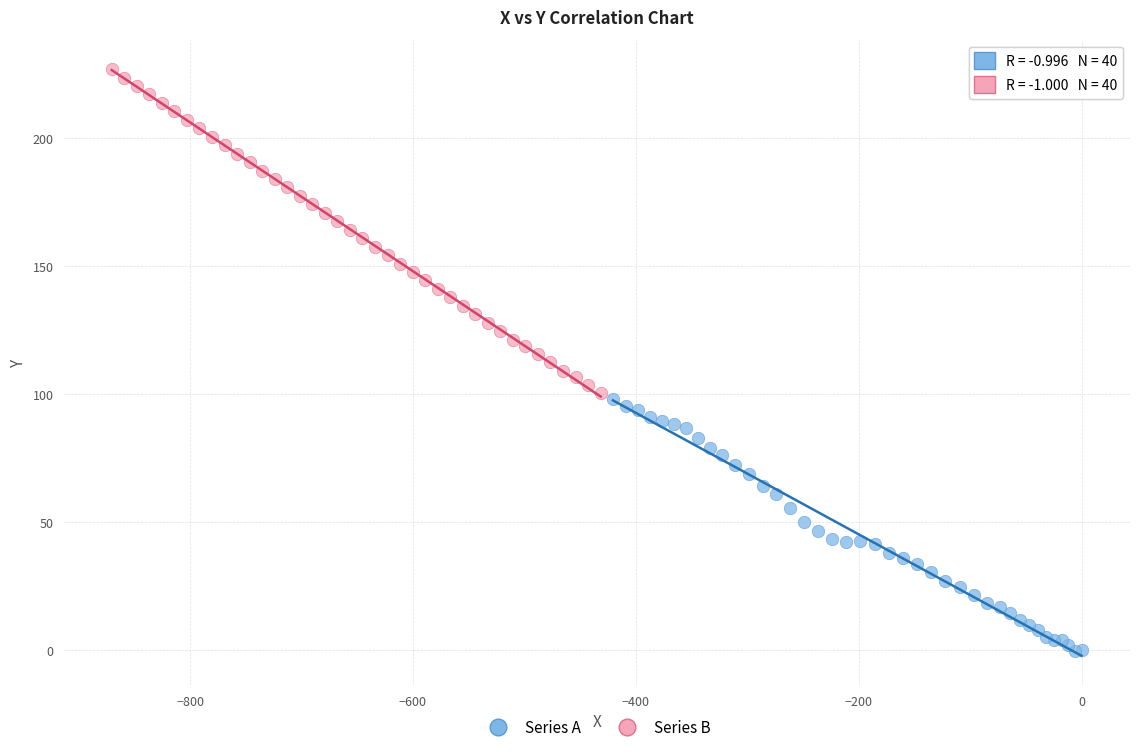

Which series contains the highest Y value?

Series B